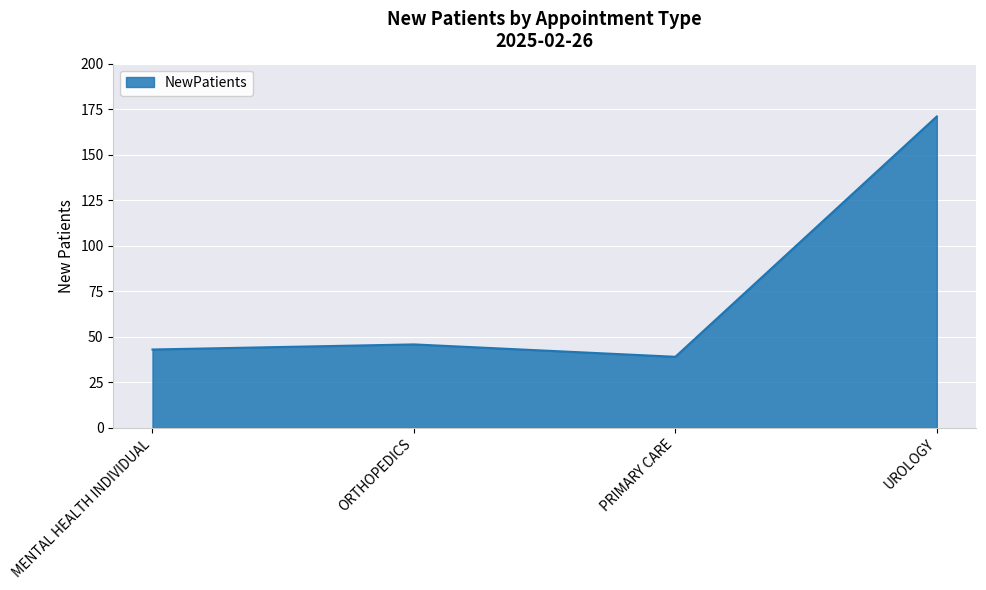

At which category does the data reach its first local valley?

PRIMARY CARE